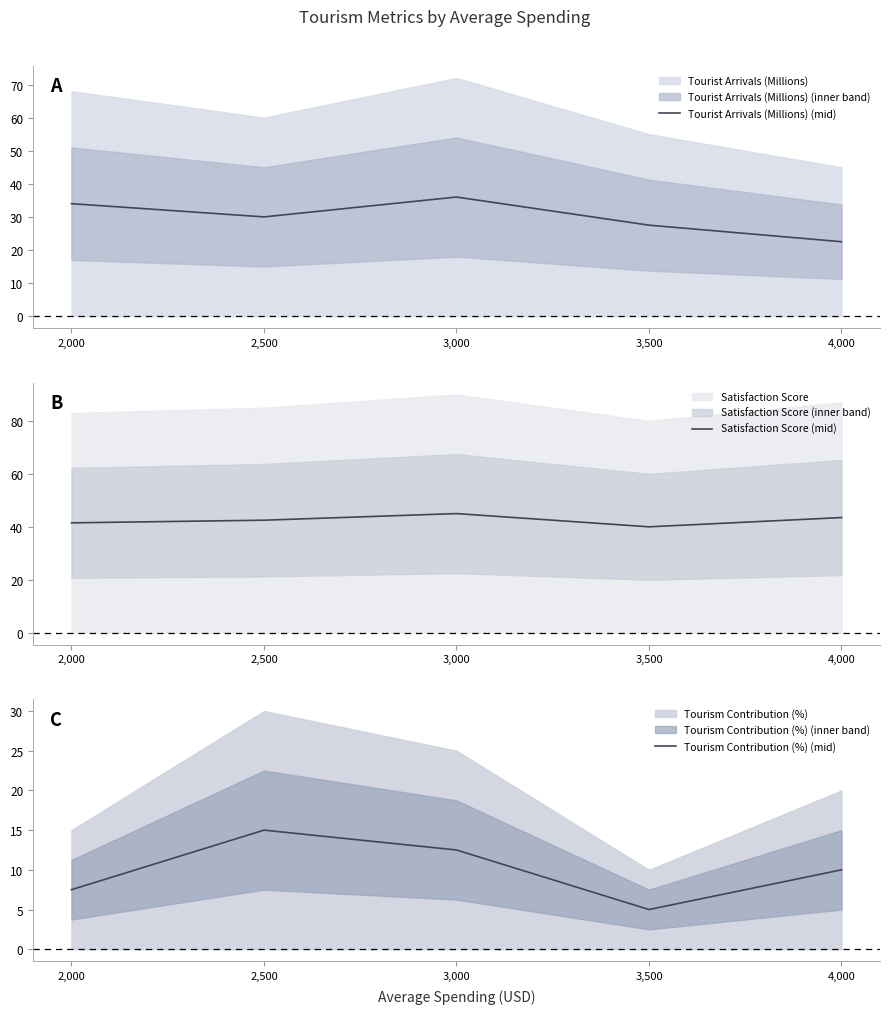

The Tourism Contribution (%) (mid) series shows 24.5 at 2,500. True or false?

False